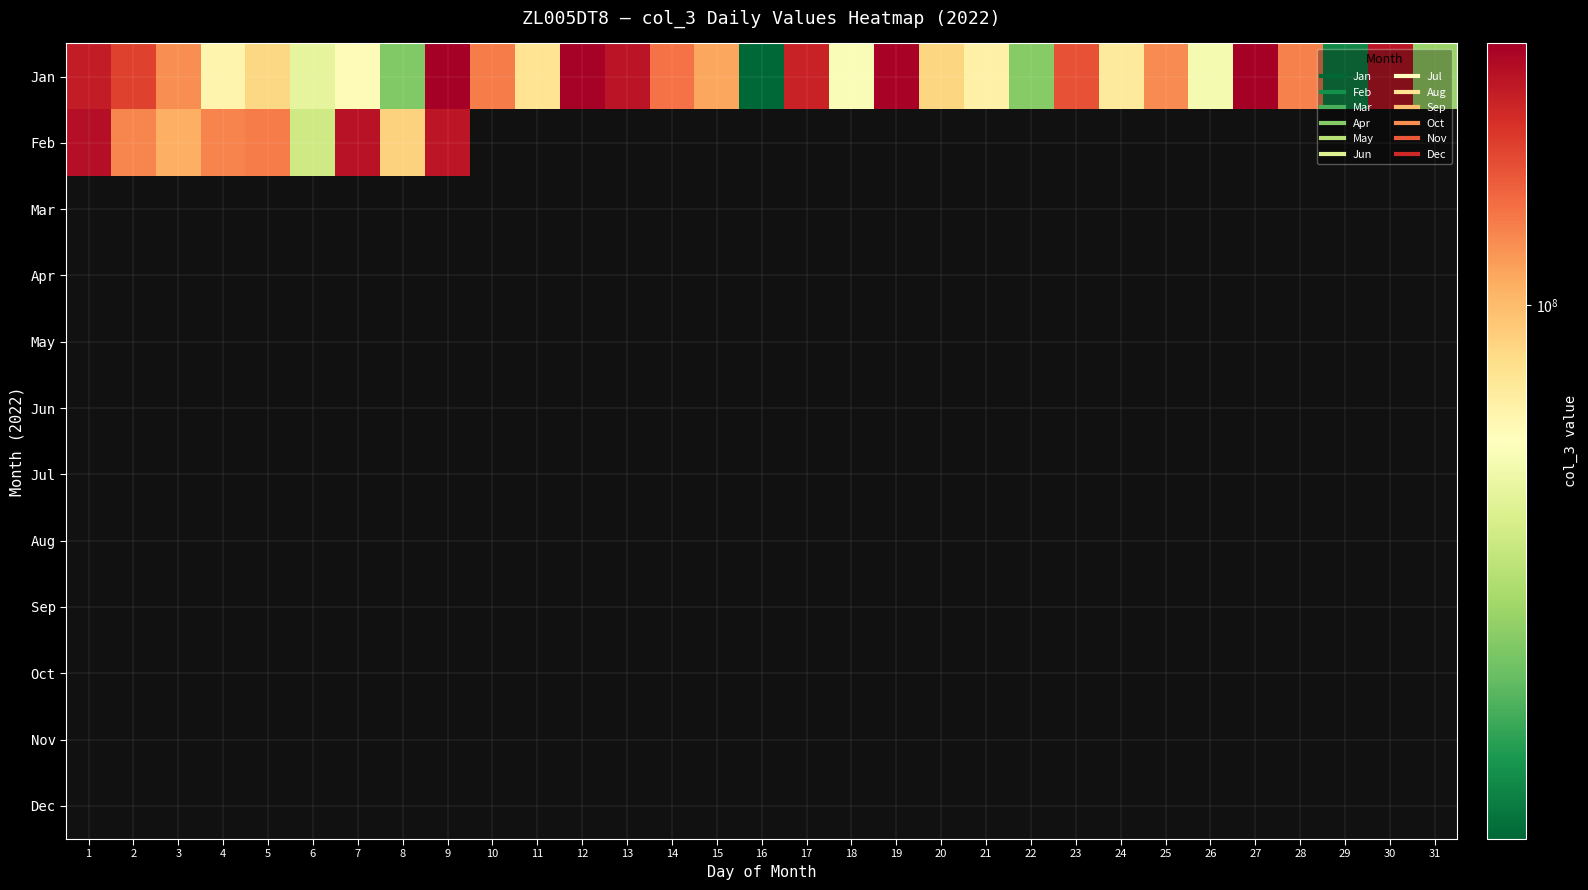

List the series in order of their peak value, lowest first.

Mar, Apr, May, Jun, Jul, Aug, Sep, Oct, Nov, Dec, Feb, Jan